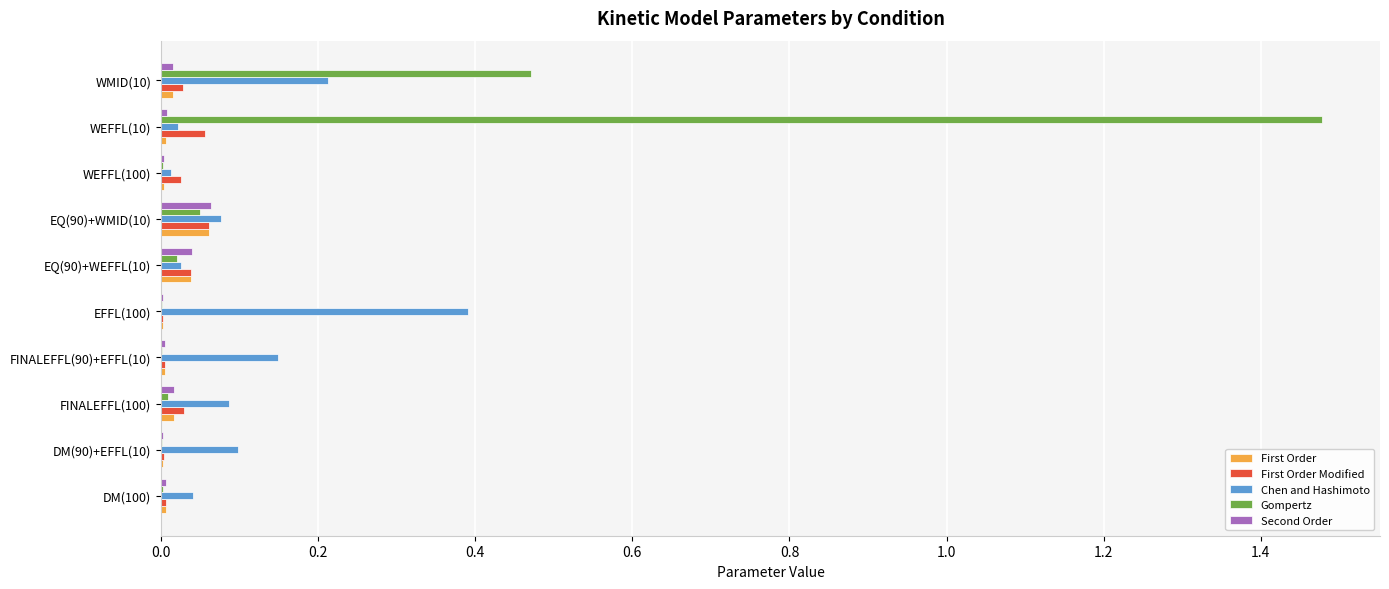

Is it true that First Order equals 0.0 at EFFL(100)?

True